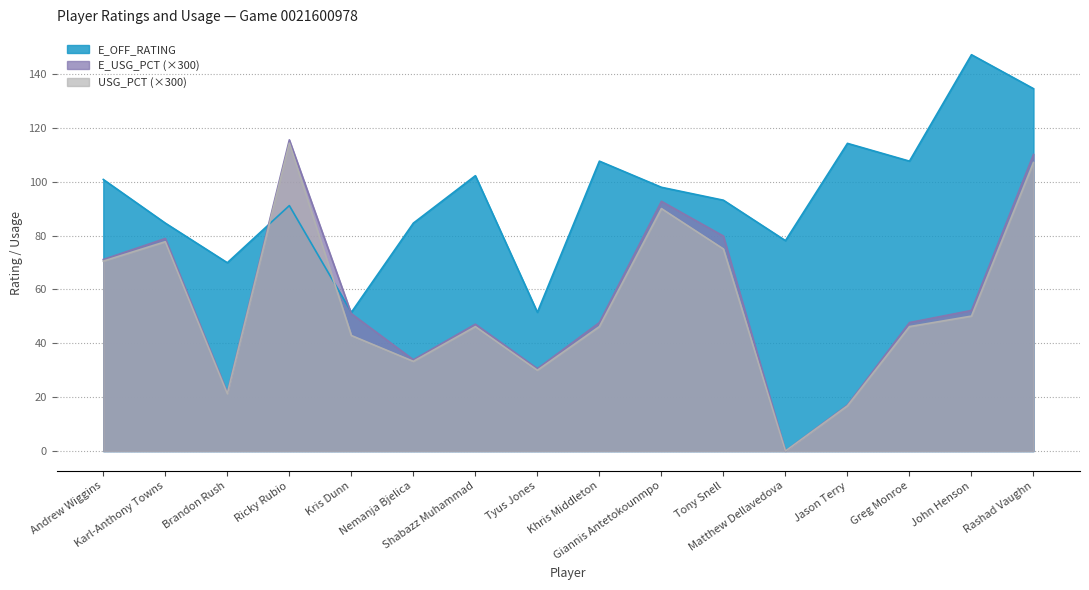

Which series has the largest total across all categories?

E_OFF_RATING